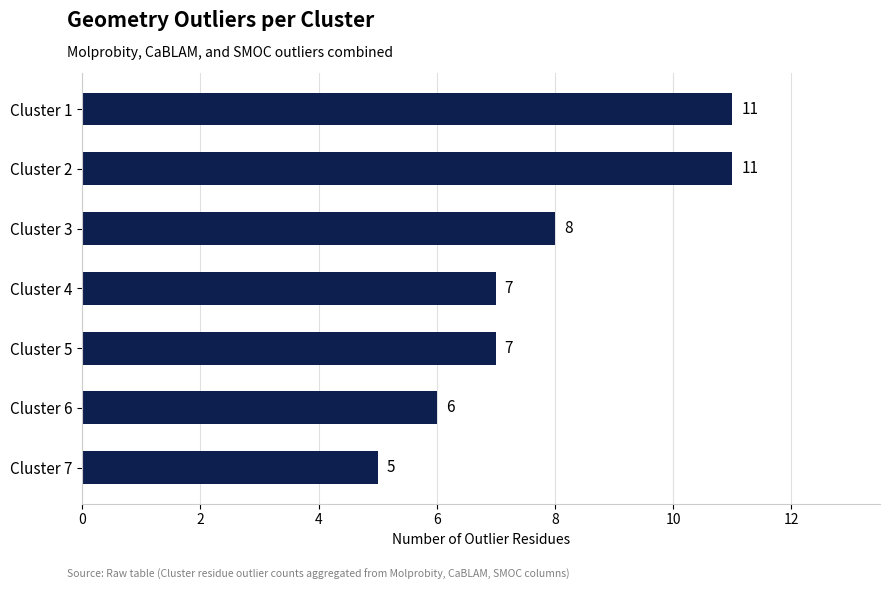

What is the value of the 6th bar from the top?

6